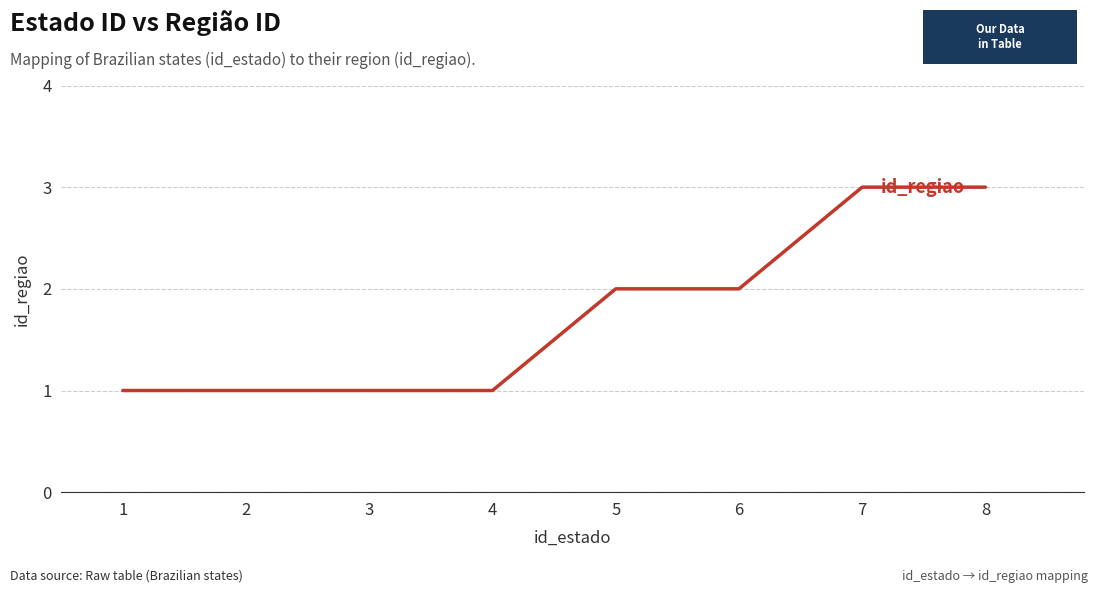

What is the greatest value displayed?

3